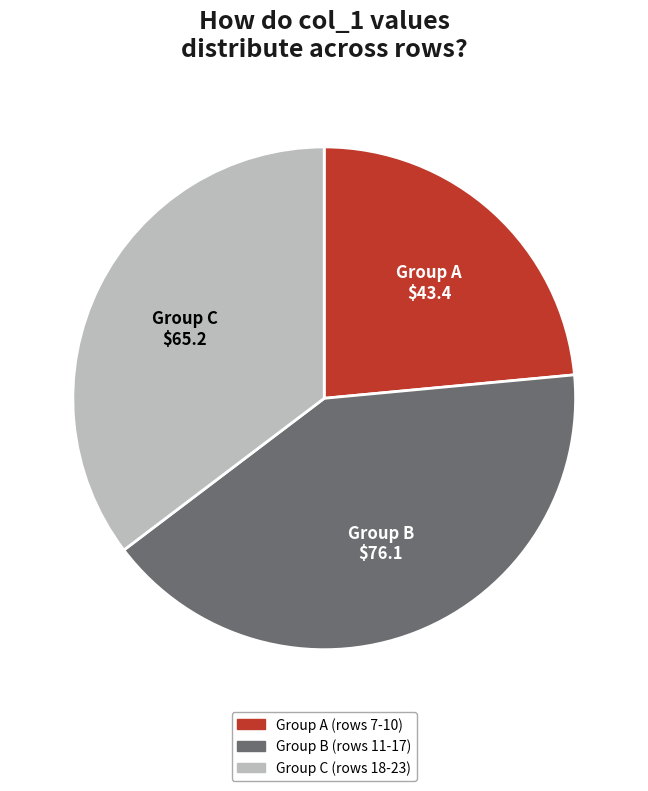

Combined, do Group A (rows 7-10) and Group C (rows 18-23) account for over 50%?

Yes